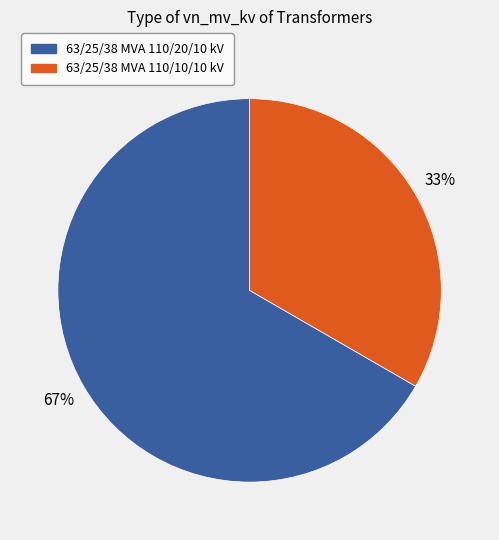

How many segments does this pie chart have?

2